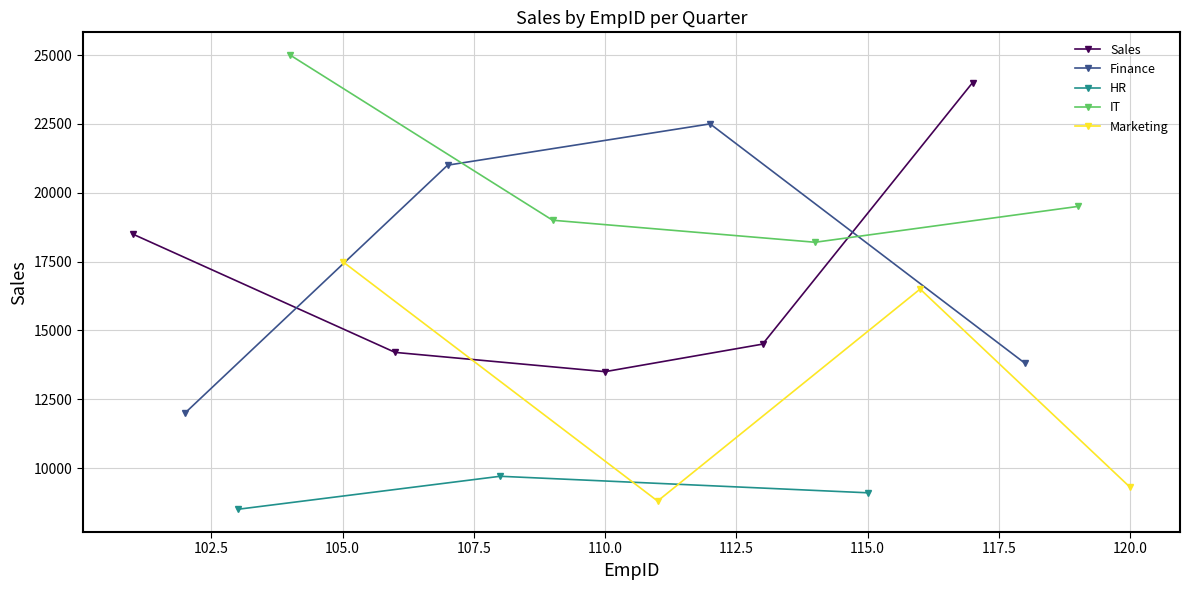

Reading right to left, extract all data points from this chart.

Q1: 14500	24000	19000	17500	18500
Q2: 18200	13800	13500	14200	12000
Q3: 19500	9100	8800	21000	8500
Q4: 9300	16500	22500	9700	25000